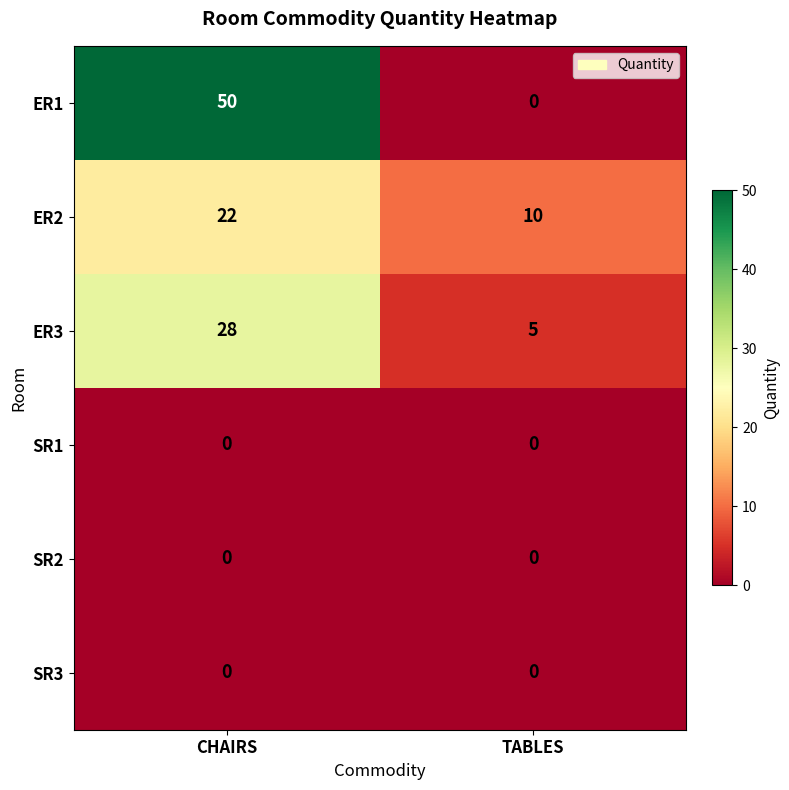

Reading left to right, transcribe all the data shown in this chart.

ER1: CHAIRS=50	TABLES=0
ER2: CHAIRS=22	TABLES=10
ER3: CHAIRS=28	TABLES=5
SR1: CHAIRS=0	TABLES=0
SR2: CHAIRS=0	TABLES=0
SR3: CHAIRS=0	TABLES=0